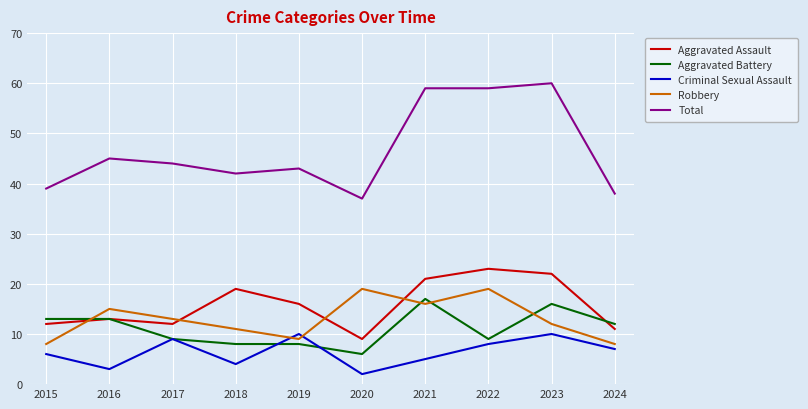

At which label does Aggravated Battery first exceed 12?

2015